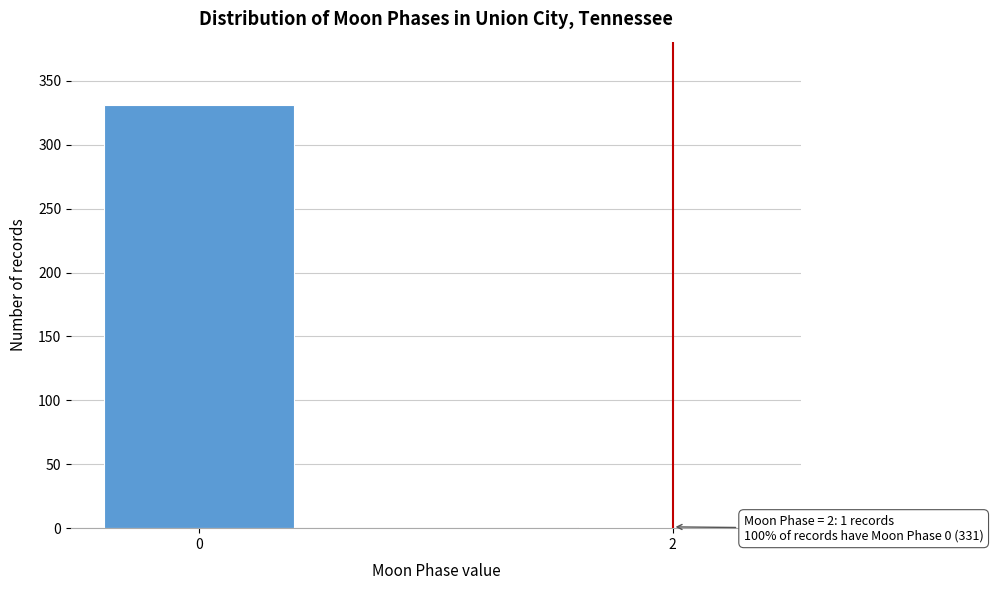

Reading left to right, transcribe all the data shown in this chart.

0=331	2=1